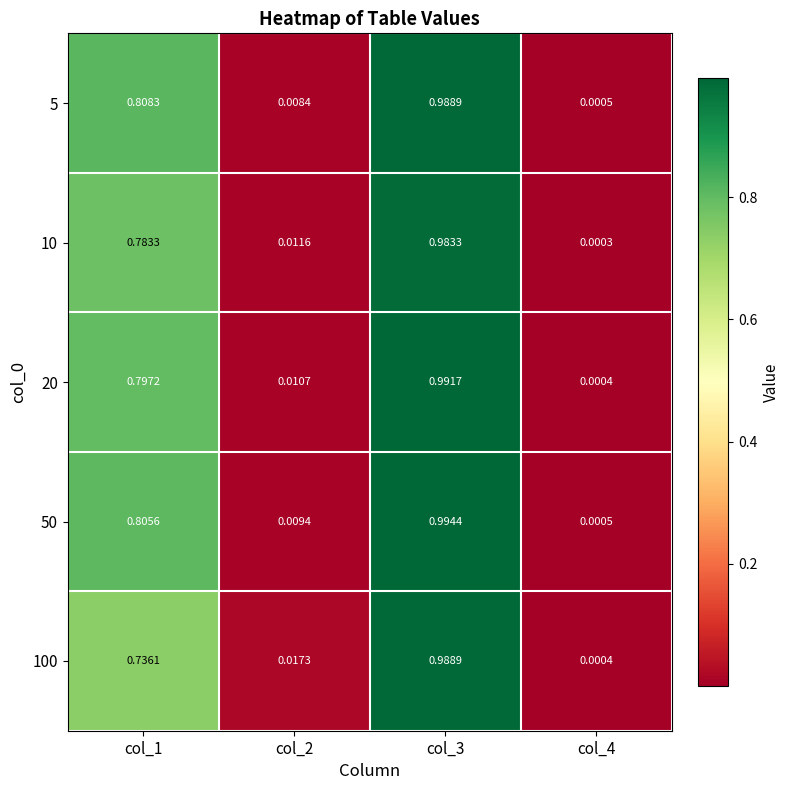

Is the value of 5 at col_4 greater than the value of 20 at col_1?

No